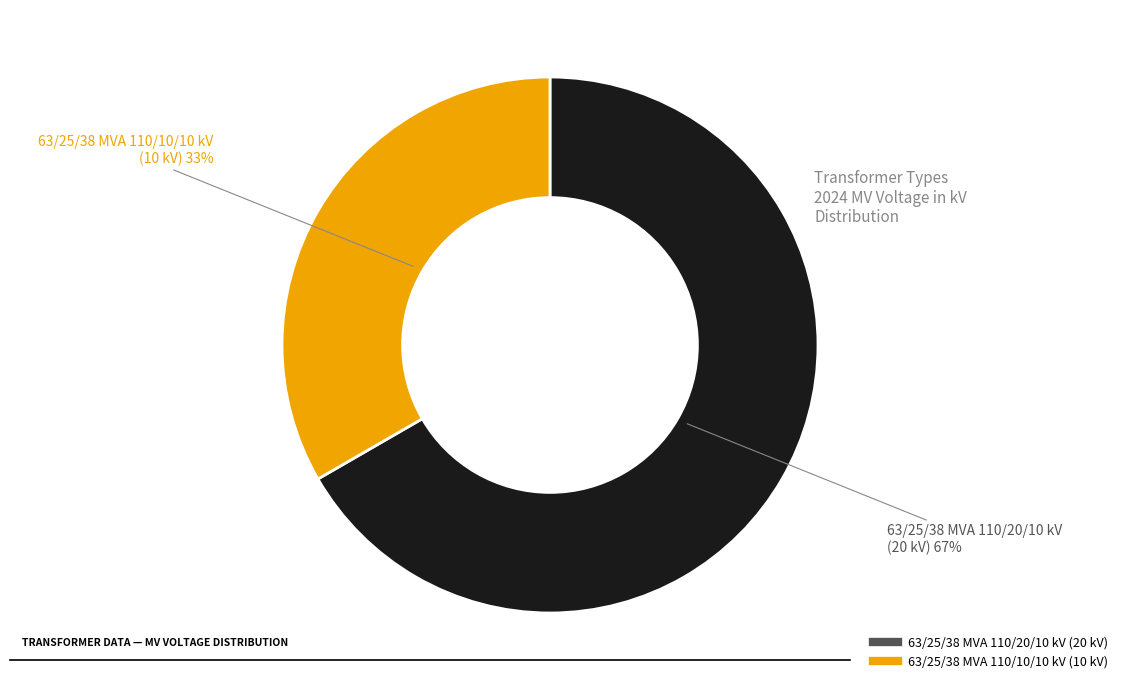

Is 63/25/38 MVA 110/20/10 kV the majority of the pie?

Yes